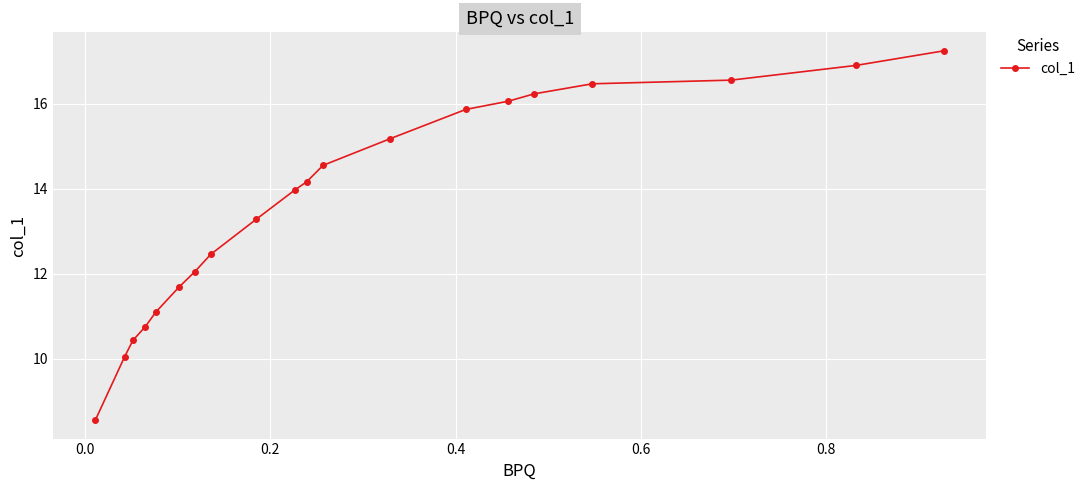

Reading right to left, what are all the values shown in this chart?

17.2	16.9	16.6	16.5	16.2	16.1	15.9	15.2	14.5	14.2	14.0	13.3	12.5	12.0	11.7	11.1	10.8	10.4	10.0	8.6